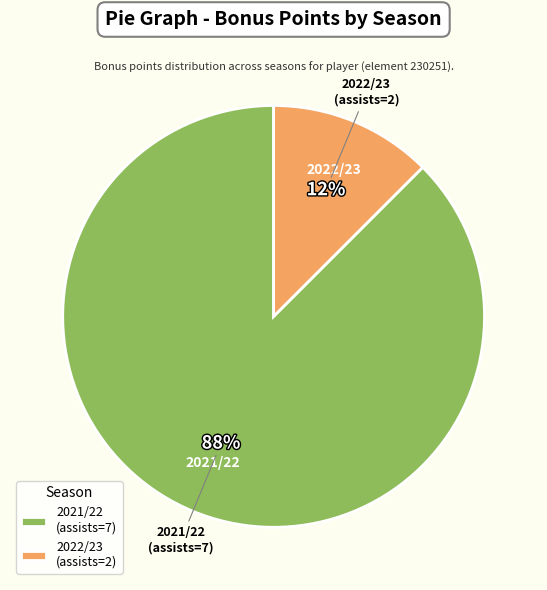

How many segments does this pie chart have?

2